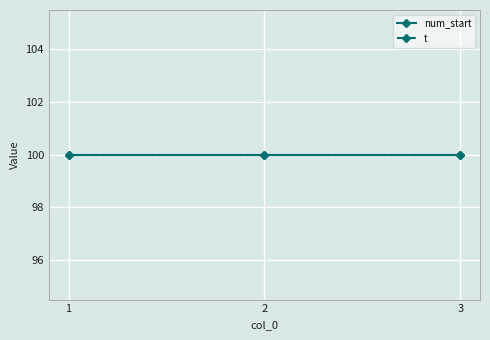

Which series has the largest total across all categories?

num_start